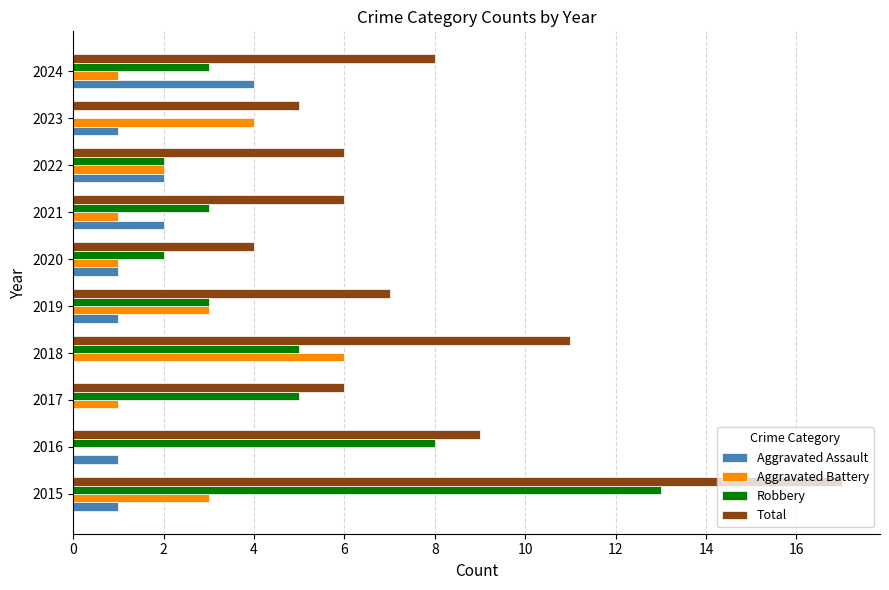

What are all the series names shown in the legend?

Aggravated Assault, Aggravated Battery, Robbery, Total